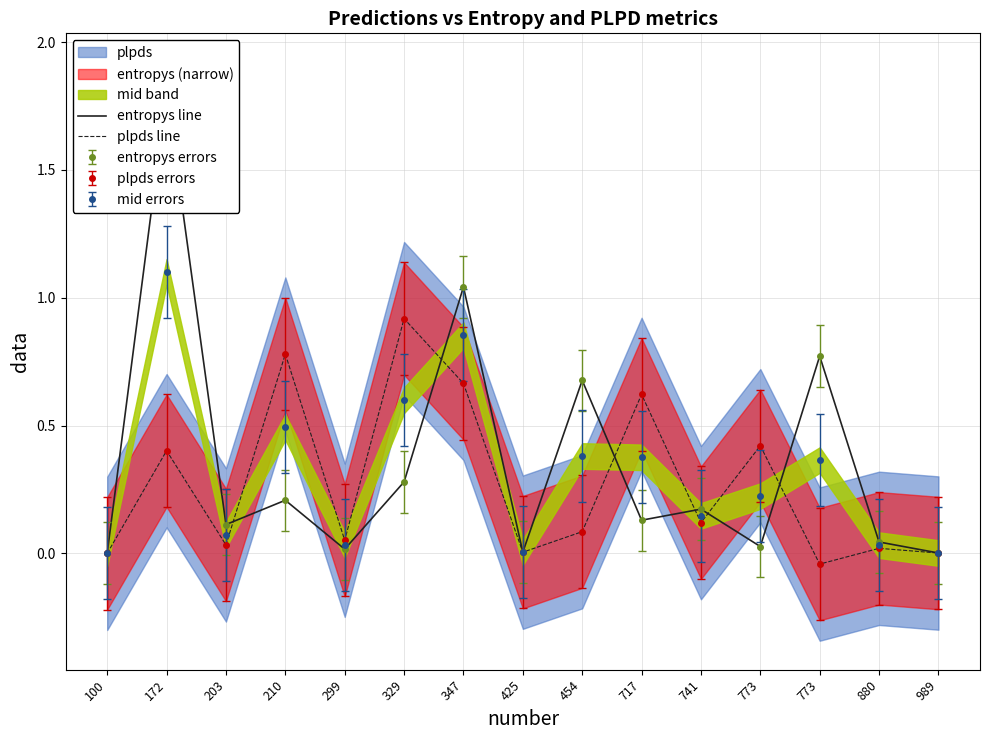

What is the sum of the plpds line values at 172 and 203?

0.4